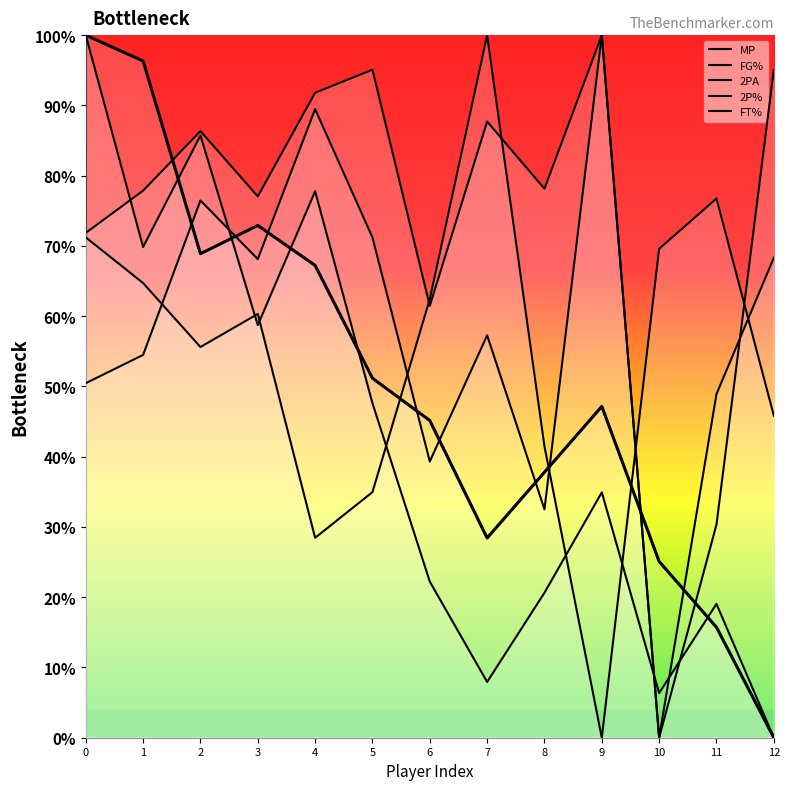

Does the chart display data point markers on the line(s)?

No